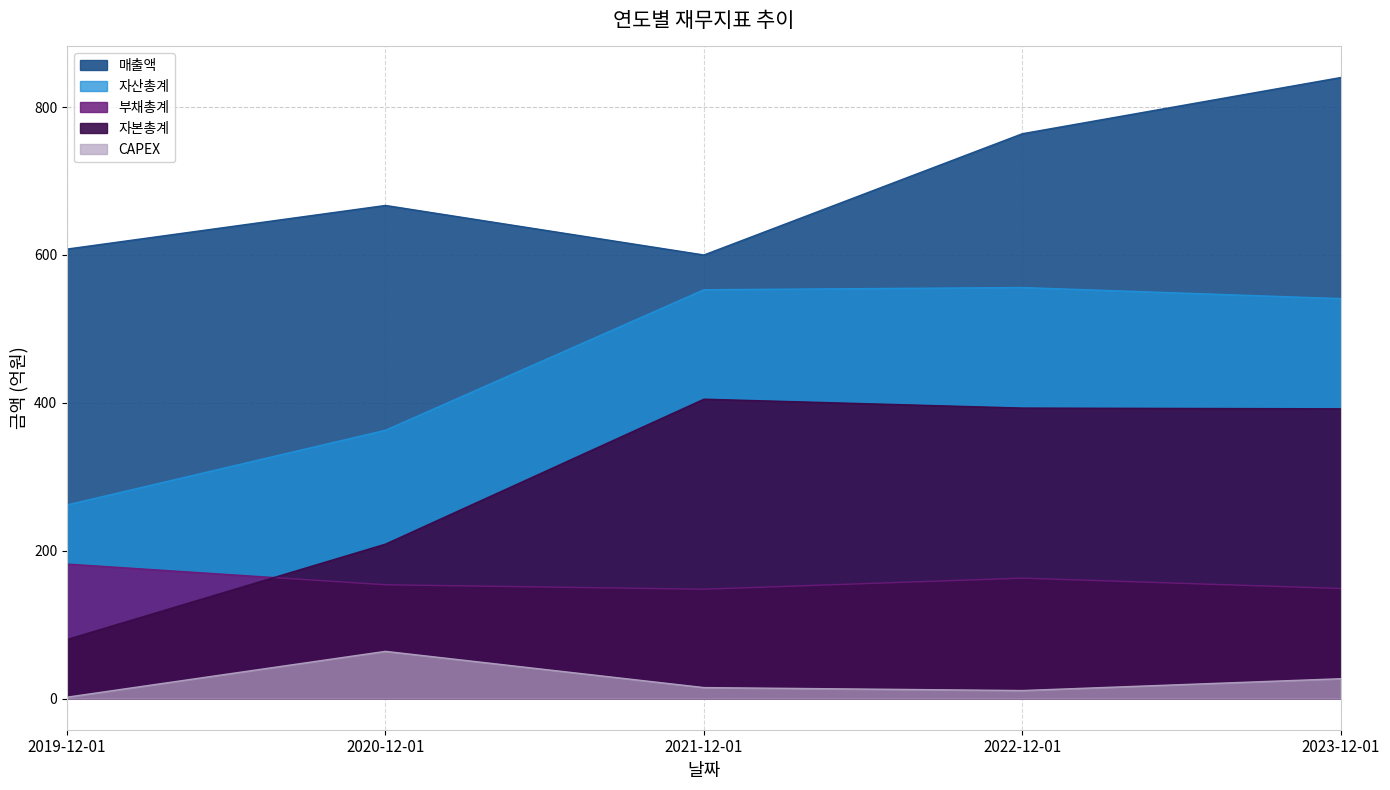

Which series changed the most between 2019-12-01 and 2021-12-01?

자본총계